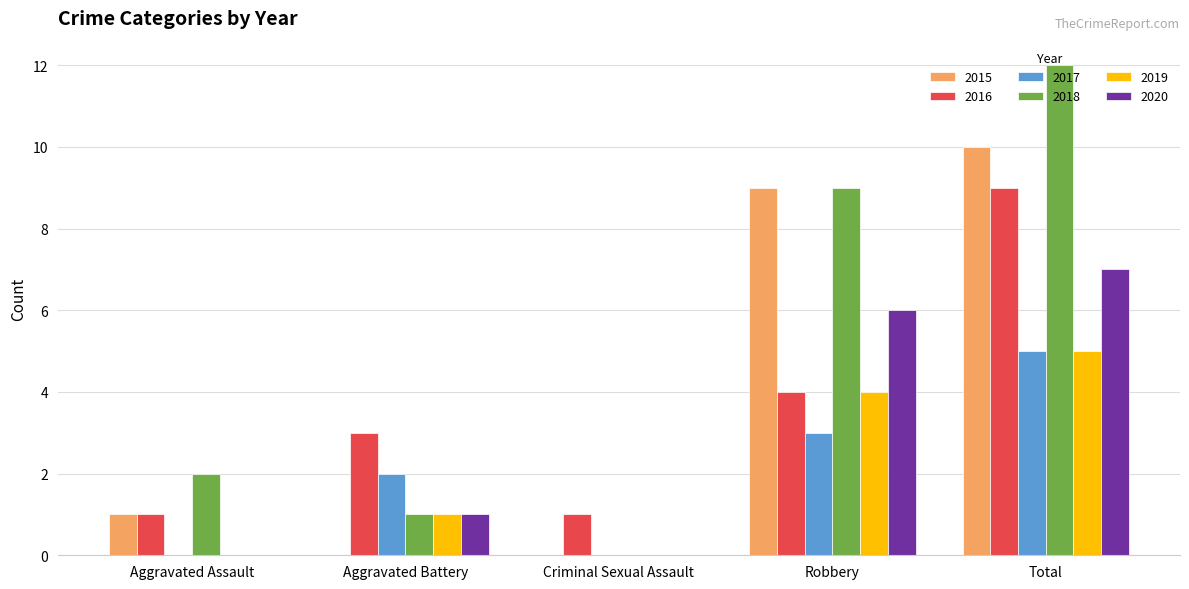

How many distinct data groups are displayed?

6